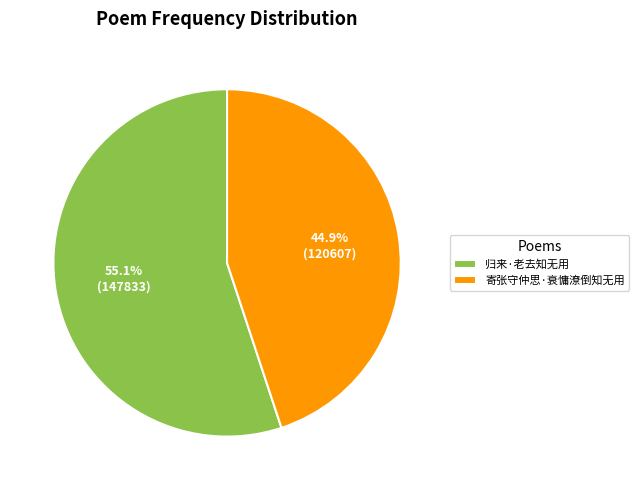

To the nearest percent, what percentage of the pie is 归来·老去知无用?

55%